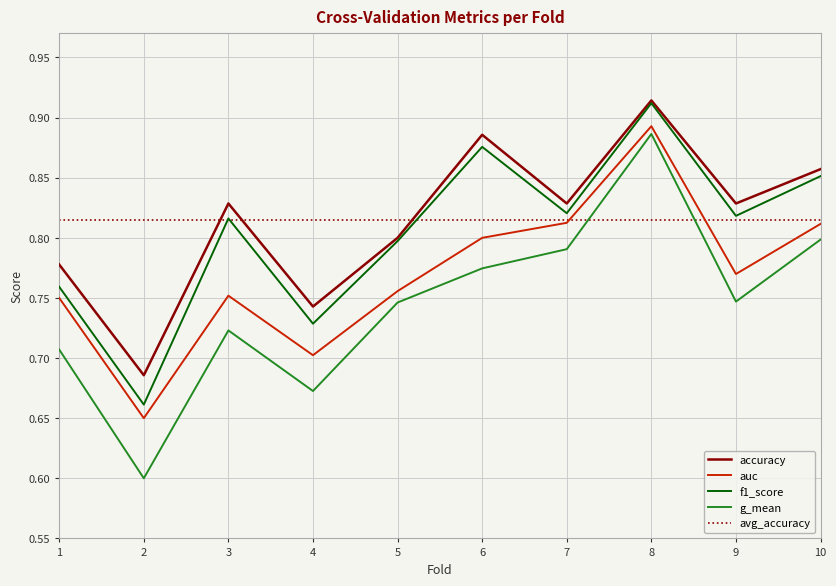

Count the g_mean values in the range 0 to 1.

10